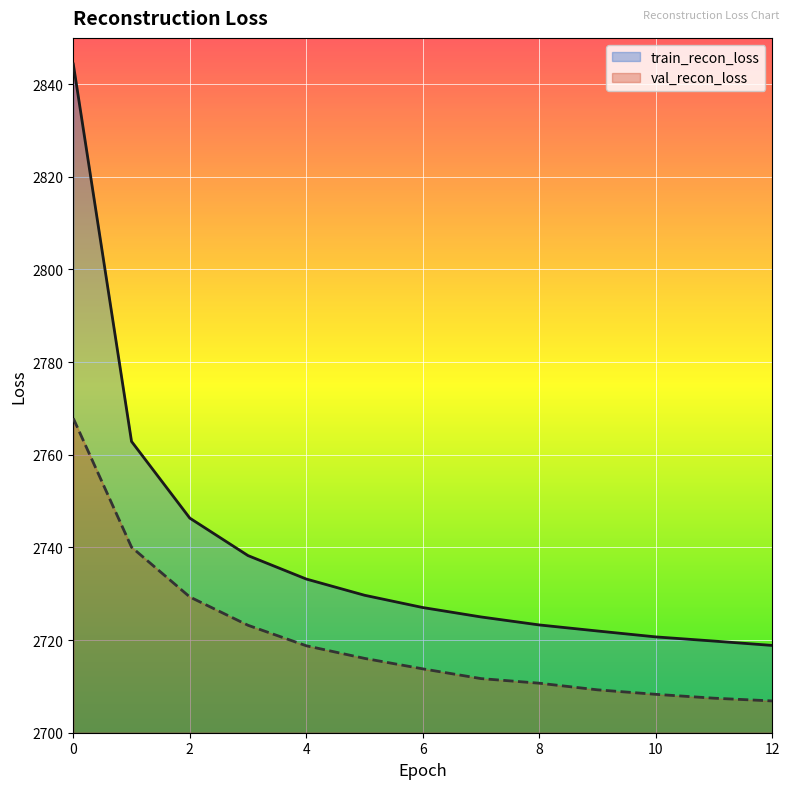

What is the average value of the val_recon_loss series?

2720.3